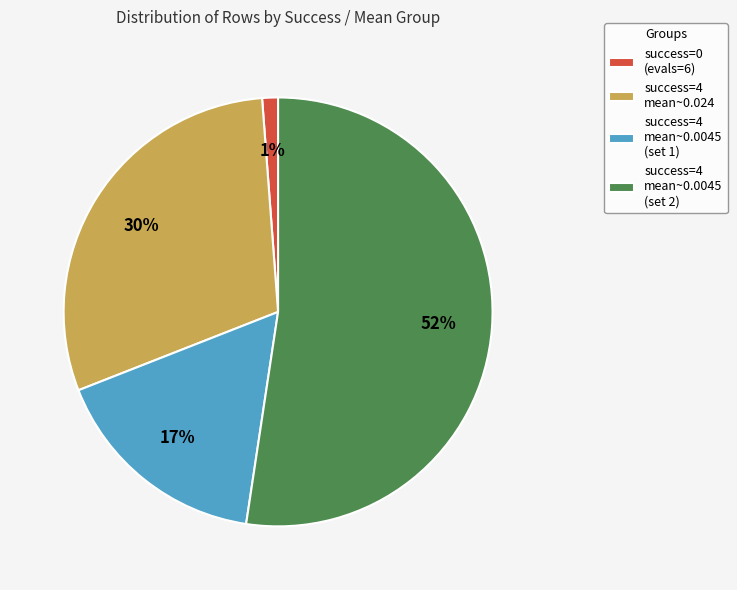

Combined, do success=4 mean~0.024 and success=4 mean~0.0045 (set 2) account for over 50%?

Yes